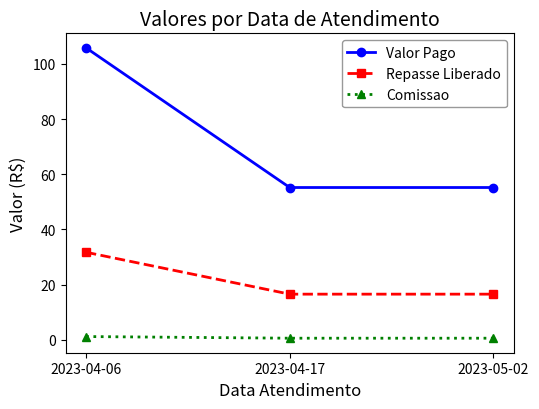

The Comissao series shows 1.2 at 2023-04-06. True or false?

True